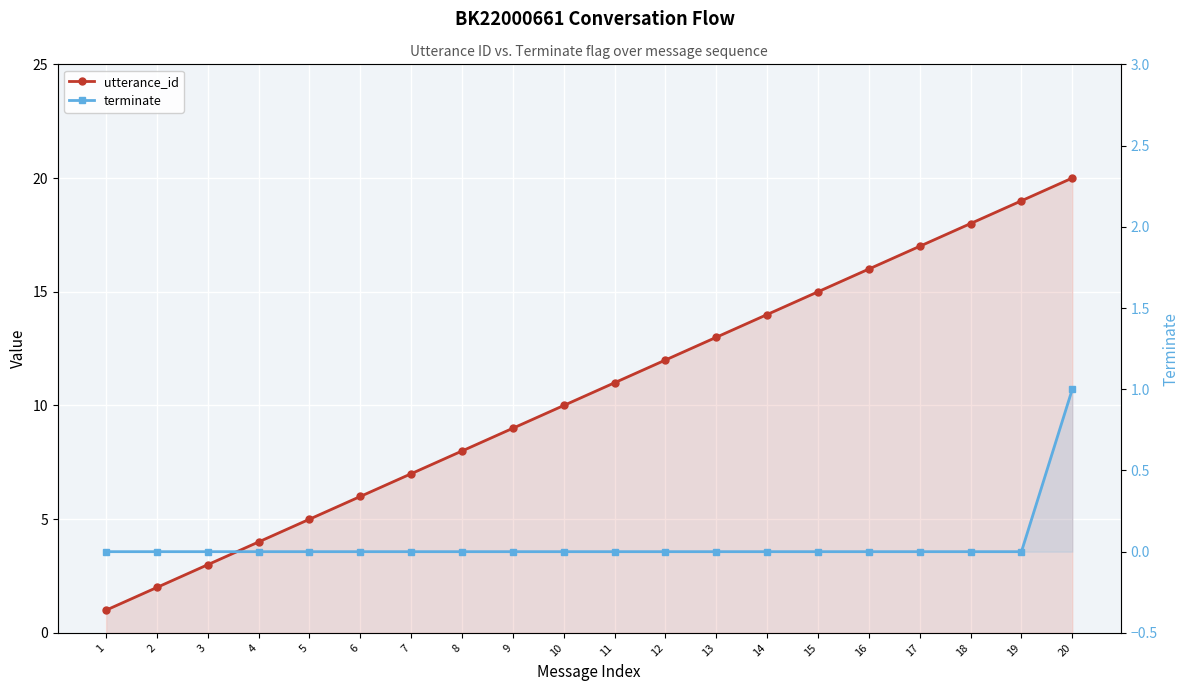

At how many categories does at least one series exceed 5?

15